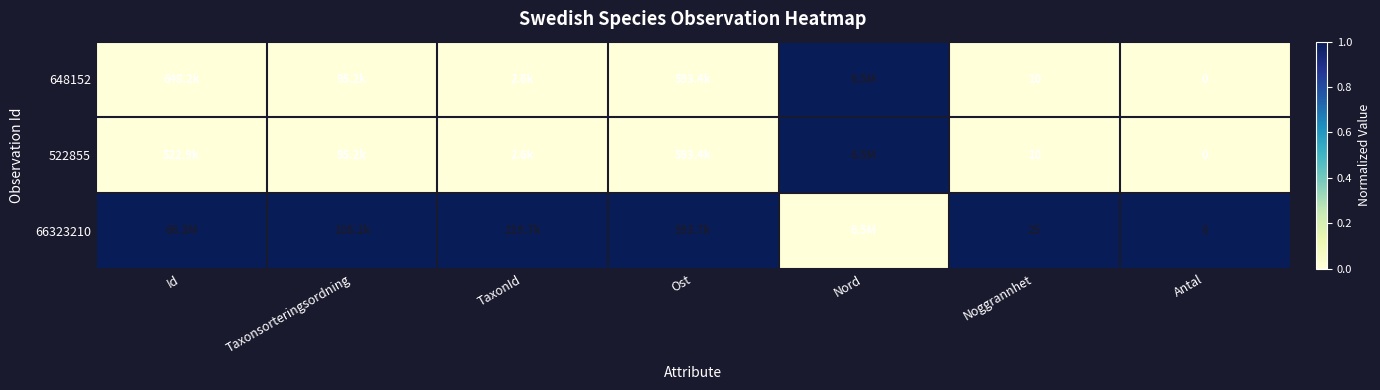

Is it true that 648152 equals 0.0 at Taxonsorteringsordning?

True